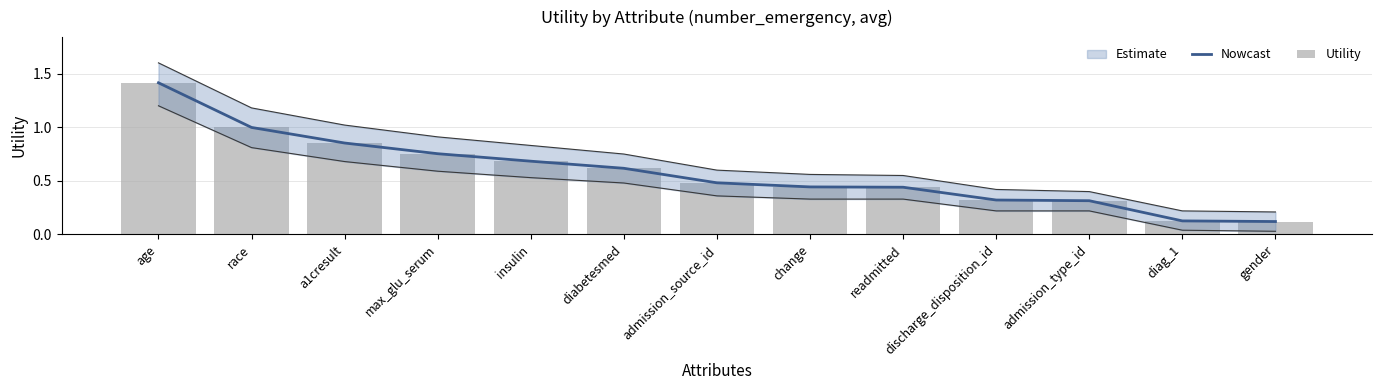

What is the smallest value displayed?

0.1